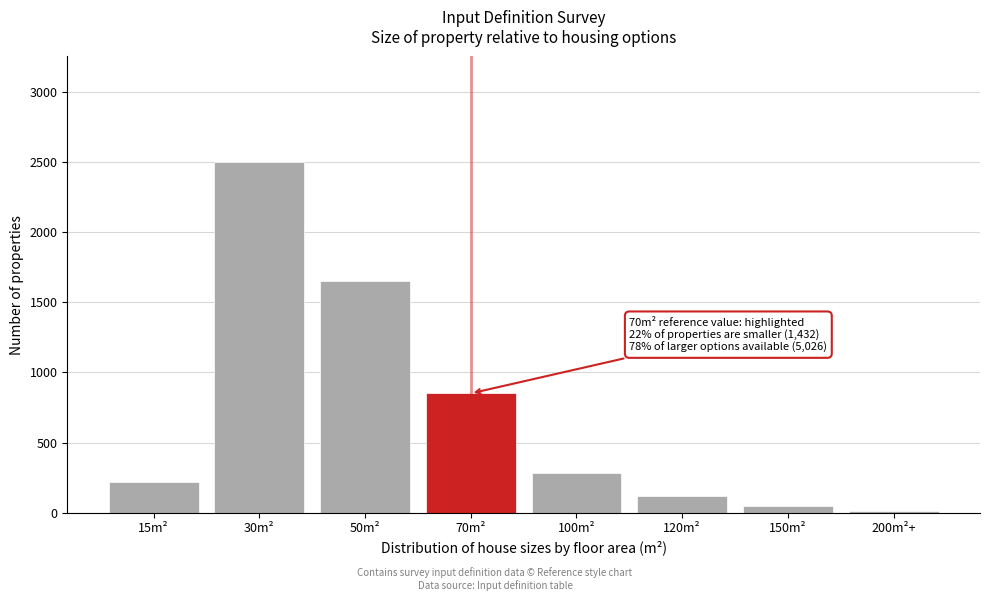

Reading left to right, list all the values displayed in this chart.

15m²=220	30m²=2500	50m²=1650	70m²=850	100m²=280	120m²=120	150m²=50	200m²+=15